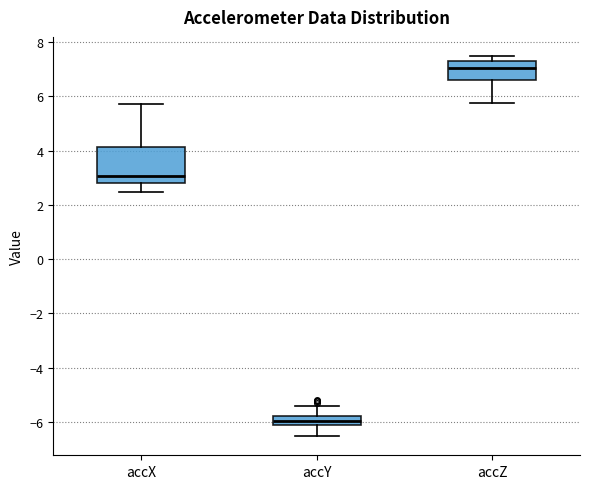

Where does the lower whisker of the box for accX end on the y-axis? The values are not printed on the chart, so give them approximately, as read against the axis.

2.4